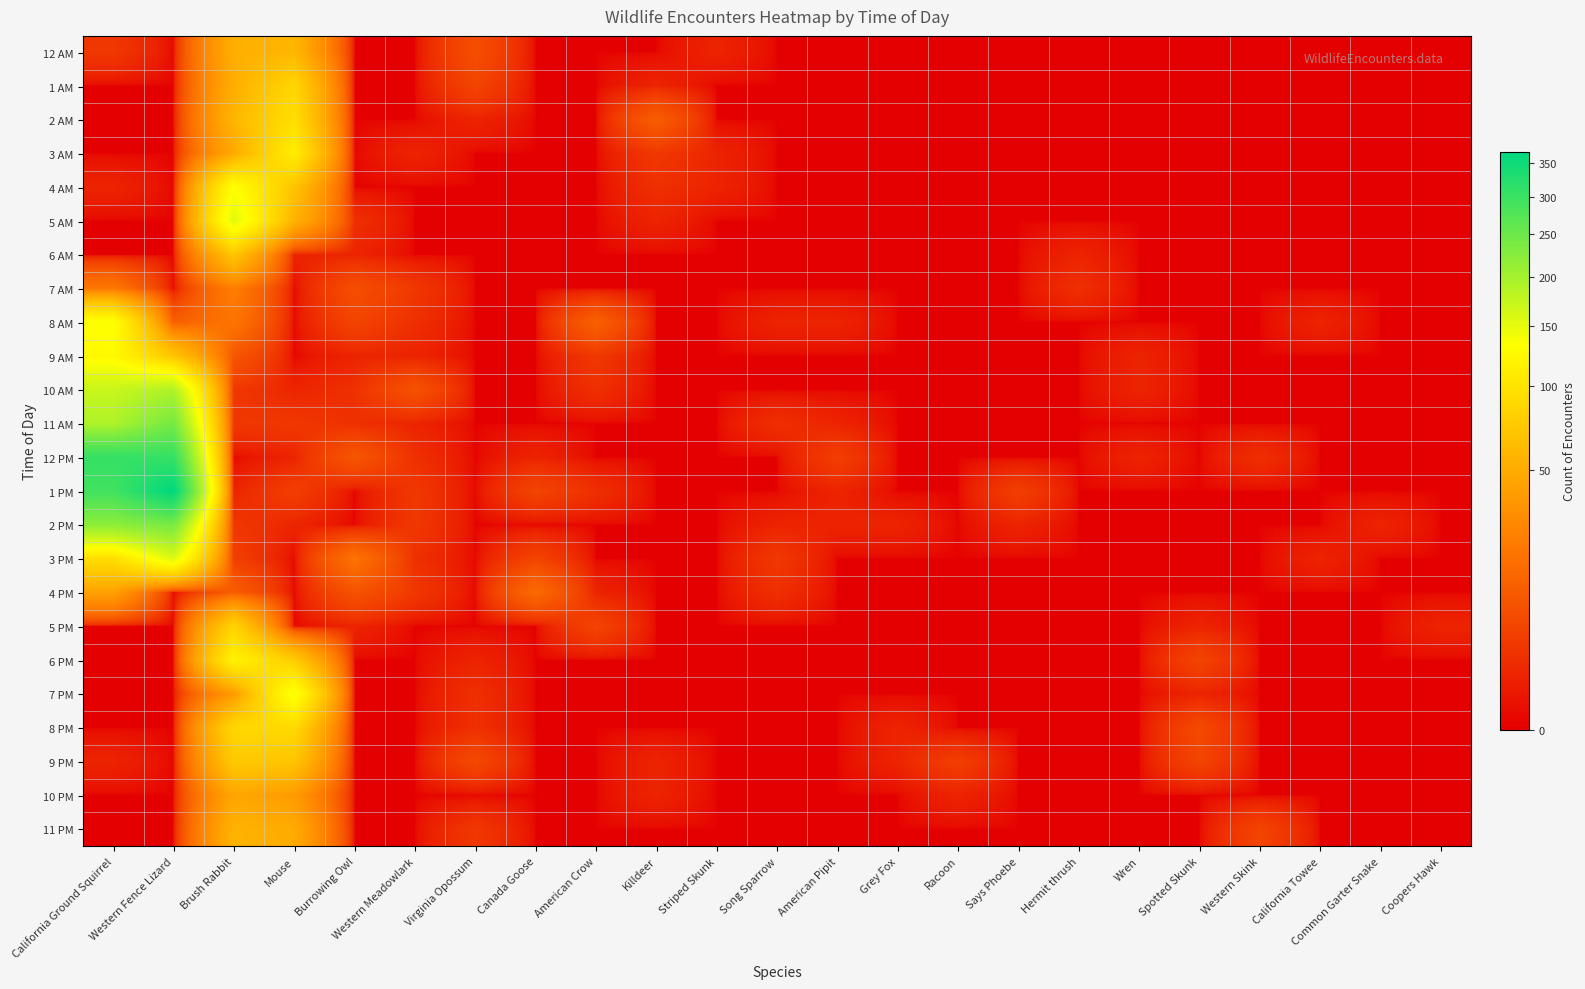

Reading left to right, transcribe all the data shown in this chart.

12 AM: California Ground Squirrel=3	Western Fence Lizard=0	Brush Rabbit=52	Mouse=58	Burrowing Owl=0	Western Meadowlark=0	Virginia Opossum=7	Canada Goose=0	American Crow=0	Killdeer=0	Striped Skunk=1	Song Sparrow=0	American Pipit=0	Grey Fox=0	Racoon=0	Says Phoebe=0	Hermit thrush=0	Wren=0	Spotted Skunk=0	Western Skink=0	California Towee=0	Common Garter Snake=0	Coopers Hawk=0
1 AM: California Ground Squirrel=0	Western Fence Lizard=0	Brush Rabbit=51	Mouse=86	Burrowing Owl=0	Western Meadowlark=0	Virginia Opossum=5	Canada Goose=0	American Crow=0	Killdeer=1	Striped Skunk=0	Song Sparrow=0	American Pipit=0	Grey Fox=0	Racoon=0	Says Phoebe=0	Hermit thrush=0	Wren=0	Spotted Skunk=0	Western Skink=0	California Towee=0	Common Garter Snake=0	Coopers Hawk=0
2 AM: California Ground Squirrel=0	Western Fence Lizard=0	Brush Rabbit=57	Mouse=95	Burrowing Owl=0	Western Meadowlark=0	Virginia Opossum=1	Canada Goose=0	American Crow=0	Killdeer=11	Striped Skunk=0	Song Sparrow=0	American Pipit=0	Grey Fox=0	Racoon=0	Says Phoebe=0	Hermit thrush=0	Wren=0	Spotted Skunk=0	Western Skink=0	California Towee=0	Common Garter Snake=0	Coopers Hawk=0
3 AM: California Ground Squirrel=0	Western Fence Lizard=0	Brush Rabbit=48	Mouse=111	Burrowing Owl=0	Western Meadowlark=1	Virginia Opossum=0	Canada Goose=0	American Crow=0	Killdeer=3	Striped Skunk=1	Song Sparrow=0	American Pipit=0	Grey Fox=0	Racoon=0	Says Phoebe=0	Hermit thrush=0	Wren=0	Spotted Skunk=0	Western Skink=0	California Towee=0	Common Garter Snake=0	Coopers Hawk=0
4 AM: California Ground Squirrel=1	Western Fence Lizard=0	Brush Rabbit=133	Mouse=69	Burrowing Owl=0	Western Meadowlark=0	Virginia Opossum=0	Canada Goose=0	American Crow=0	Killdeer=2	Striped Skunk=1	Song Sparrow=0	American Pipit=0	Grey Fox=0	Racoon=0	Says Phoebe=0	Hermit thrush=0	Wren=0	Spotted Skunk=0	Western Skink=0	California Towee=0	Common Garter Snake=0	Coopers Hawk=0
5 AM: California Ground Squirrel=0	Western Fence Lizard=0	Brush Rabbit=154	Mouse=55	Burrowing Owl=2	Western Meadowlark=0	Virginia Opossum=0	Canada Goose=0	American Crow=0	Killdeer=1	Striped Skunk=0	Song Sparrow=0	American Pipit=0	Grey Fox=0	Racoon=0	Says Phoebe=0	Hermit thrush=0	Wren=0	Spotted Skunk=0	Western Skink=0	California Towee=0	Common Garter Snake=0	Coopers Hawk=0
6 AM: California Ground Squirrel=0	Western Fence Lizard=0	Brush Rabbit=71	Mouse=1	Burrowing Owl=1	Western Meadowlark=0	Virginia Opossum=0	Canada Goose=0	American Crow=0	Killdeer=0	Striped Skunk=0	Song Sparrow=0	American Pipit=0	Grey Fox=0	Racoon=0	Says Phoebe=0	Hermit thrush=1	Wren=0	Spotted Skunk=0	Western Skink=0	California Towee=0	Common Garter Snake=0	Coopers Hawk=0
7 AM: California Ground Squirrel=20	Western Fence Lizard=0	Brush Rabbit=23	Mouse=0	Burrowing Owl=7	Western Meadowlark=3	Virginia Opossum=0	Canada Goose=0	American Crow=0	Killdeer=0	Striped Skunk=0	Song Sparrow=0	American Pipit=0	Grey Fox=0	Racoon=0	Says Phoebe=0	Hermit thrush=2	Wren=0	Spotted Skunk=0	Western Skink=0	California Towee=0	Common Garter Snake=0	Coopers Hawk=0
8 AM: California Ground Squirrel=135	Western Fence Lizard=11	Brush Rabbit=19	Mouse=0	Burrowing Owl=5	Western Meadowlark=2	Virginia Opossum=0	Canada Goose=0	American Crow=12	Killdeer=0	Striped Skunk=0	Song Sparrow=1	American Pipit=1	Grey Fox=0	Racoon=0	Says Phoebe=0	Hermit thrush=0	Wren=0	Spotted Skunk=0	Western Skink=0	California Towee=1	Common Garter Snake=0	Coopers Hawk=0
9 AM: California Ground Squirrel=126	Western Fence Lizard=70	Brush Rabbit=9	Mouse=0	Burrowing Owl=1	Western Meadowlark=1	Virginia Opossum=0	Canada Goose=0	American Crow=3	Killdeer=0	Striped Skunk=0	Song Sparrow=0	American Pipit=0	Grey Fox=0	Racoon=0	Says Phoebe=0	Hermit thrush=0	Wren=1	Spotted Skunk=0	Western Skink=0	California Towee=0	Common Garter Snake=0	Coopers Hawk=0
10 AM: California Ground Squirrel=171	Western Fence Lizard=191	Brush Rabbit=3	Mouse=1	Burrowing Owl=2	Western Meadowlark=8	Virginia Opossum=0	Canada Goose=0	American Crow=2	Killdeer=0	Striped Skunk=0	Song Sparrow=0	American Pipit=0	Grey Fox=0	Racoon=0	Says Phoebe=0	Hermit thrush=0	Wren=1	Spotted Skunk=0	Western Skink=0	California Towee=0	Common Garter Snake=0	Coopers Hawk=0
11 AM: California Ground Squirrel=192	Western Fence Lizard=242	Brush Rabbit=3	Mouse=3	Burrowing Owl=2	Western Meadowlark=1	Virginia Opossum=0	Canada Goose=0	American Crow=0	Killdeer=0	Striped Skunk=0	Song Sparrow=2	American Pipit=1	Grey Fox=0	Racoon=0	Says Phoebe=0	Hermit thrush=0	Wren=0	Spotted Skunk=0	Western Skink=0	California Towee=0	Common Garter Snake=0	Coopers Hawk=0
12 PM: California Ground Squirrel=306	Western Fence Lizard=306	Brush Rabbit=0	Mouse=1	Burrowing Owl=9	Western Meadowlark=2	Virginia Opossum=0	Canada Goose=1	American Crow=0	Killdeer=0	Striped Skunk=0	Song Sparrow=0	American Pipit=4	Grey Fox=0	Racoon=0	Says Phoebe=0	Hermit thrush=0	Wren=1	Spotted Skunk=0	Western Skink=2	California Towee=0	Common Garter Snake=0	Coopers Hawk=0
1 PM: California Ground Squirrel=293	Western Fence Lizard=367	Brush Rabbit=1	Mouse=4	Burrowing Owl=0	Western Meadowlark=3	Virginia Opossum=0	Canada Goose=5	American Crow=2	Killdeer=0	Striped Skunk=0	Song Sparrow=0	American Pipit=1	Grey Fox=0	Racoon=0	Says Phoebe=4	Hermit thrush=0	Wren=0	Spotted Skunk=0	Western Skink=0	California Towee=0	Common Garter Snake=0	Coopers Hawk=0
2 PM: California Ground Squirrel=219	Western Fence Lizard=238	Brush Rabbit=3	Mouse=1	Burrowing Owl=0	Western Meadowlark=3	Virginia Opossum=0	Canada Goose=0	American Crow=0	Killdeer=0	Striped Skunk=0	Song Sparrow=1	American Pipit=1	Grey Fox=1	Racoon=0	Says Phoebe=1	Hermit thrush=0	Wren=0	Spotted Skunk=0	Western Skink=0	California Towee=0	Common Garter Snake=1	Coopers Hawk=0
3 PM: California Ground Squirrel=93	Western Fence Lizard=156	Brush Rabbit=4	Mouse=0	Burrowing Owl=18	Western Meadowlark=2	Virginia Opossum=0	Canada Goose=5	American Crow=0	Killdeer=0	Striped Skunk=0	Song Sparrow=3	American Pipit=0	Grey Fox=0	Racoon=0	Says Phoebe=0	Hermit thrush=0	Wren=0	Spotted Skunk=0	Western Skink=0	California Towee=1	Common Garter Snake=0	Coopers Hawk=0
4 PM: California Ground Squirrel=42	Western Fence Lizard=0	Brush Rabbit=11	Mouse=0	Burrowing Owl=8	Western Meadowlark=3	Virginia Opossum=0	Canada Goose=15	American Crow=1	Killdeer=0	Striped Skunk=0	Song Sparrow=2	American Pipit=0	Grey Fox=0	Racoon=0	Says Phoebe=0	Hermit thrush=0	Wren=0	Spotted Skunk=0	Western Skink=0	California Towee=0	Common Garter Snake=0	Coopers Hawk=0
5 PM: California Ground Squirrel=0	Western Fence Lizard=0	Brush Rabbit=84	Mouse=0	Burrowing Owl=1	Western Meadowlark=0	Virginia Opossum=0	Canada Goose=0	American Crow=5	Killdeer=0	Striped Skunk=0	Song Sparrow=0	American Pipit=0	Grey Fox=0	Racoon=0	Says Phoebe=0	Hermit thrush=0	Wren=0	Spotted Skunk=1	Western Skink=0	California Towee=0	Common Garter Snake=0	Coopers Hawk=1
6 PM: California Ground Squirrel=0	Western Fence Lizard=0	Brush Rabbit=118	Mouse=76	Burrowing Owl=0	Western Meadowlark=0	Virginia Opossum=1	Canada Goose=0	American Crow=0	Killdeer=0	Striped Skunk=0	Song Sparrow=0	American Pipit=0	Grey Fox=0	Racoon=0	Says Phoebe=0	Hermit thrush=0	Wren=0	Spotted Skunk=5	Western Skink=0	California Towee=0	Common Garter Snake=0	Coopers Hawk=0
7 PM: California Ground Squirrel=0	Western Fence Lizard=0	Brush Rabbit=38	Mouse=140	Burrowing Owl=0	Western Meadowlark=0	Virginia Opossum=2	Canada Goose=0	American Crow=0	Killdeer=0	Striped Skunk=0	Song Sparrow=0	American Pipit=0	Grey Fox=0	Racoon=0	Says Phoebe=0	Hermit thrush=0	Wren=0	Spotted Skunk=1	Western Skink=0	California Towee=0	Common Garter Snake=0	Coopers Hawk=0
8 PM: California Ground Squirrel=0	Western Fence Lizard=0	Brush Rabbit=87	Mouse=90	Burrowing Owl=0	Western Meadowlark=0	Virginia Opossum=2	Canada Goose=0	American Crow=0	Killdeer=0	Striped Skunk=0	Song Sparrow=0	American Pipit=0	Grey Fox=1	Racoon=0	Says Phoebe=0	Hermit thrush=0	Wren=0	Spotted Skunk=6	Western Skink=0	California Towee=0	Common Garter Snake=0	Coopers Hawk=0
9 PM: California Ground Squirrel=1	Western Fence Lizard=0	Brush Rabbit=74	Mouse=70	Burrowing Owl=0	Western Meadowlark=0	Virginia Opossum=6	Canada Goose=0	American Crow=0	Killdeer=1	Striped Skunk=0	Song Sparrow=0	American Pipit=0	Grey Fox=1	Racoon=4	Says Phoebe=0	Hermit thrush=0	Wren=0	Spotted Skunk=5	Western Skink=0	California Towee=0	Common Garter Snake=0	Coopers Hawk=0
10 PM: California Ground Squirrel=0	Western Fence Lizard=0	Brush Rabbit=46	Mouse=39	Burrowing Owl=0	Western Meadowlark=0	Virginia Opossum=0	Canada Goose=0	American Crow=0	Killdeer=1	Striped Skunk=0	Song Sparrow=0	American Pipit=0	Grey Fox=0	Racoon=1	Says Phoebe=0	Hermit thrush=0	Wren=0	Spotted Skunk=0	Western Skink=0	California Towee=0	Common Garter Snake=0	Coopers Hawk=0
11 PM: California Ground Squirrel=0	Western Fence Lizard=0	Brush Rabbit=55	Mouse=49	Burrowing Owl=0	Western Meadowlark=0	Virginia Opossum=3	Canada Goose=0	American Crow=0	Killdeer=0	Striped Skunk=0	Song Sparrow=0	American Pipit=0	Grey Fox=0	Racoon=0	Says Phoebe=0	Hermit thrush=0	Wren=0	Spotted Skunk=0	Western Skink=5	California Towee=0	Common Garter Snake=0	Coopers Hawk=0